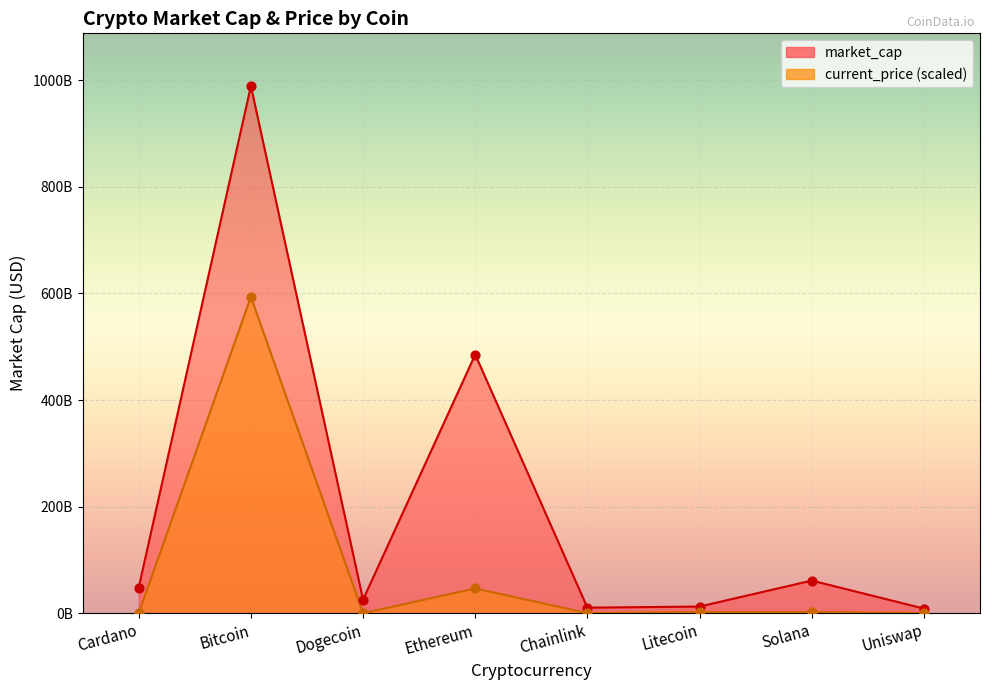

What are all the series names shown in the legend?

market_cap, current_price